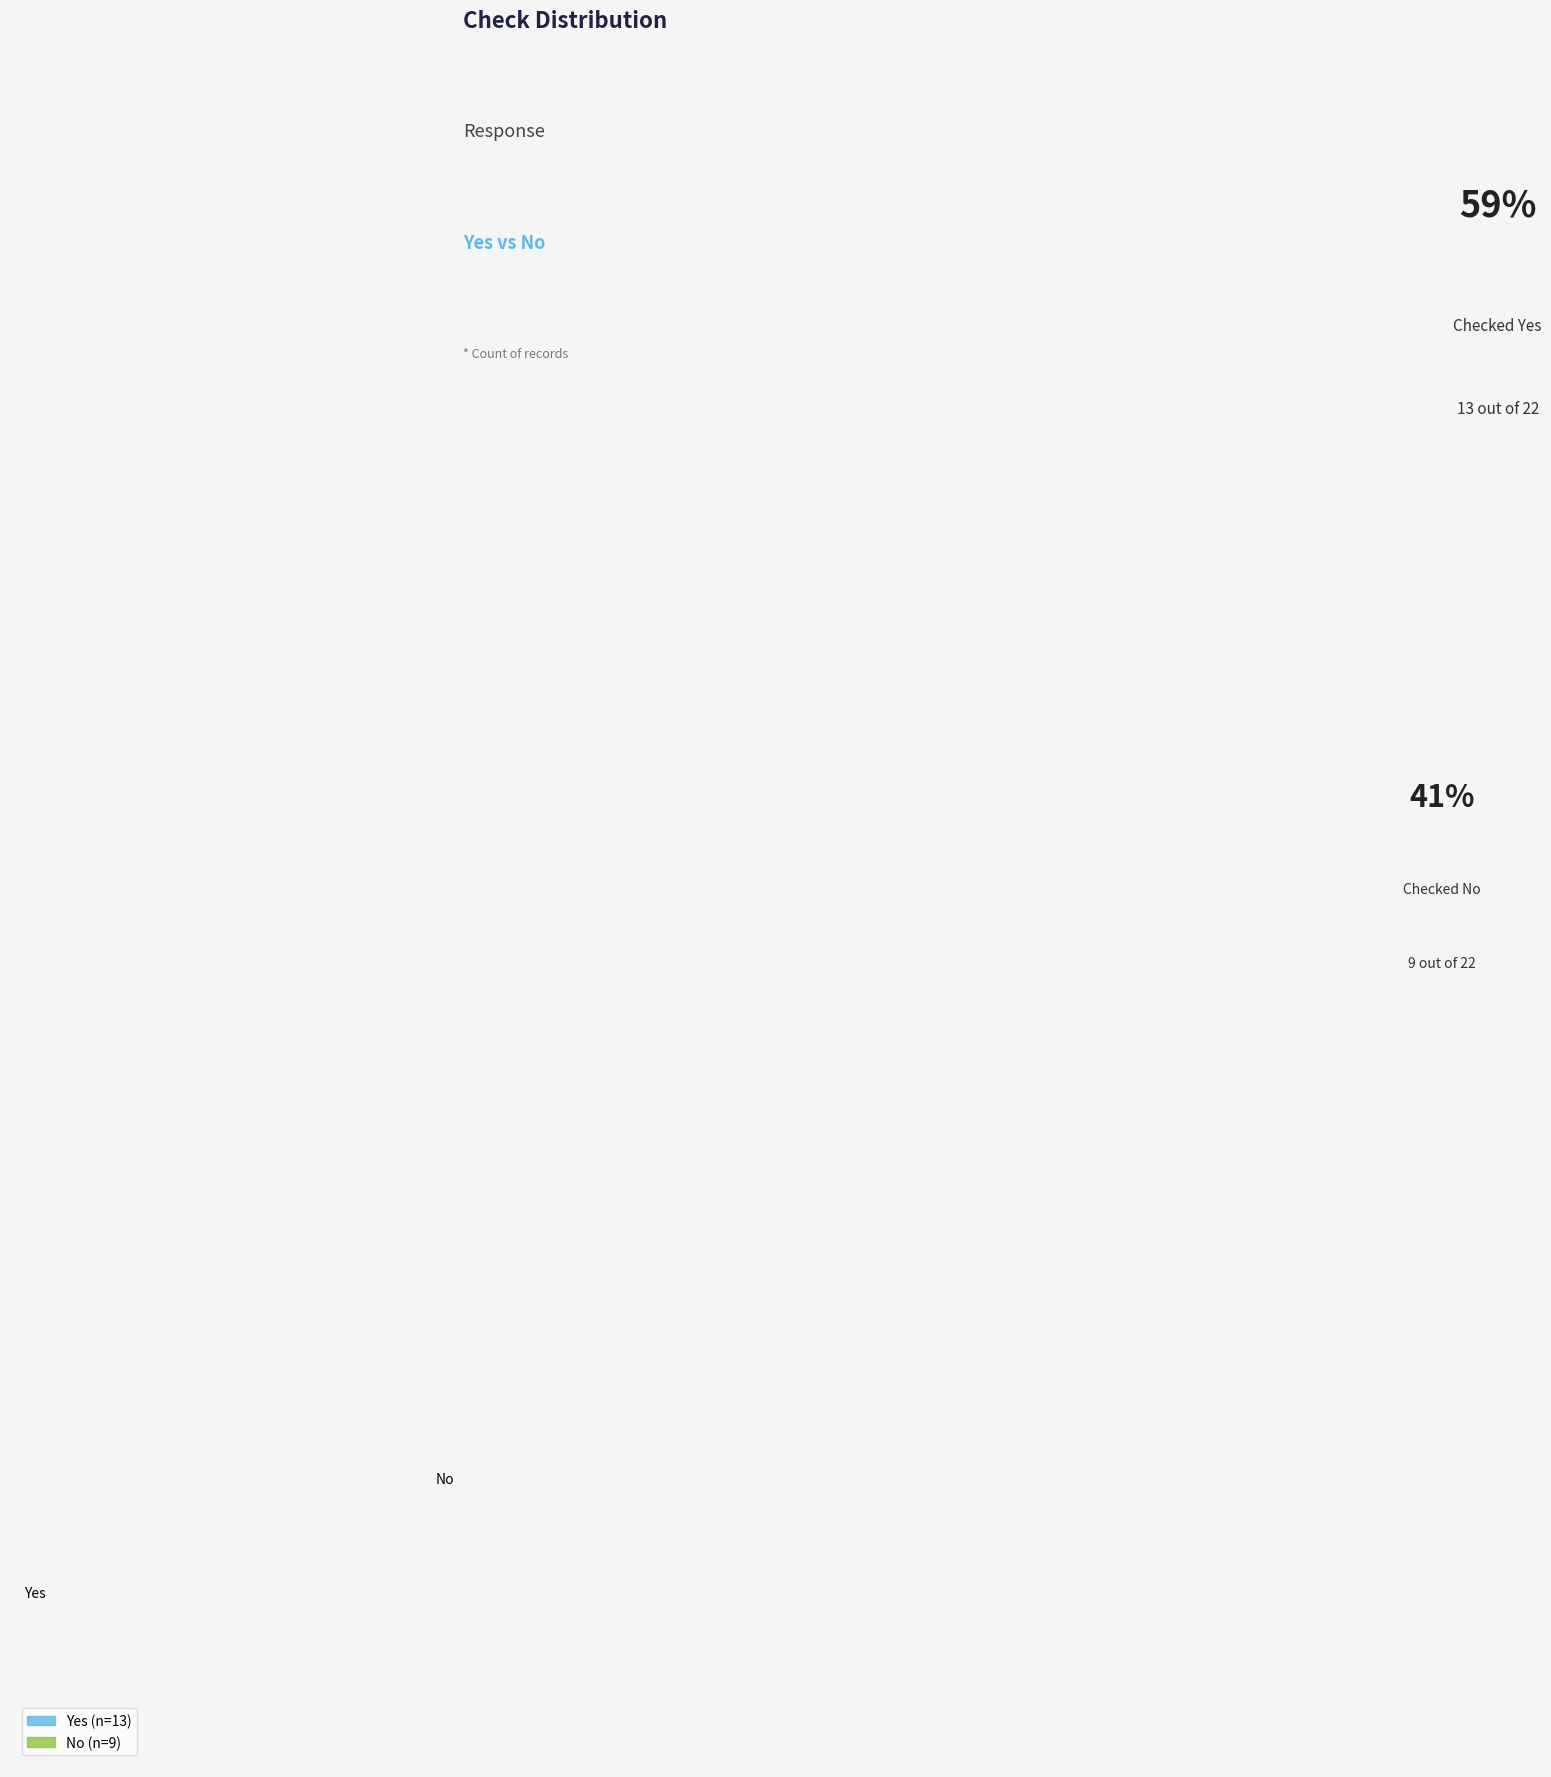

To the nearest percent, what is the difference between the largest and smallest slice percentages?

18%